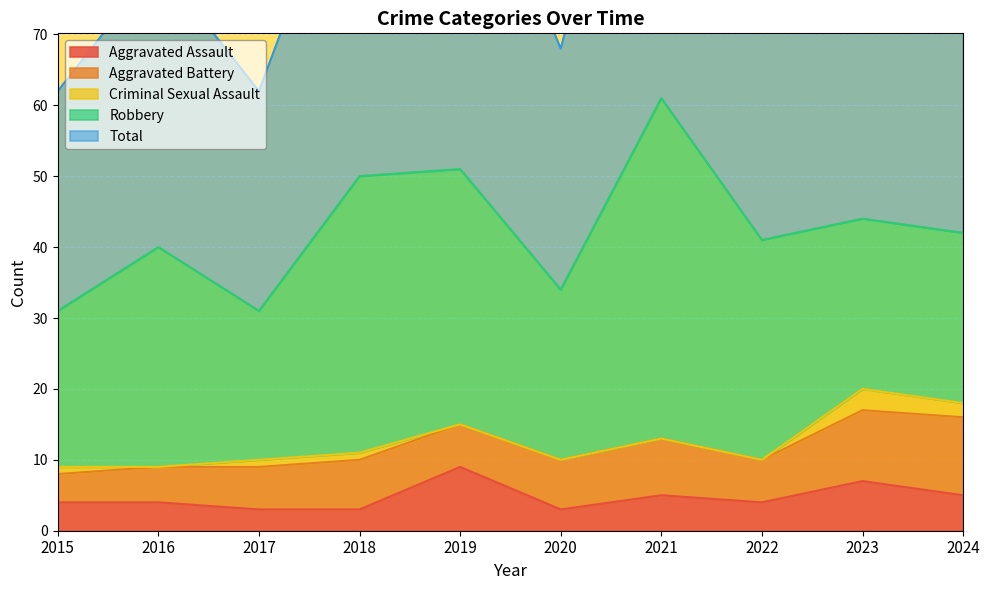

Which category has the lowest value in the Robbery series?

2017